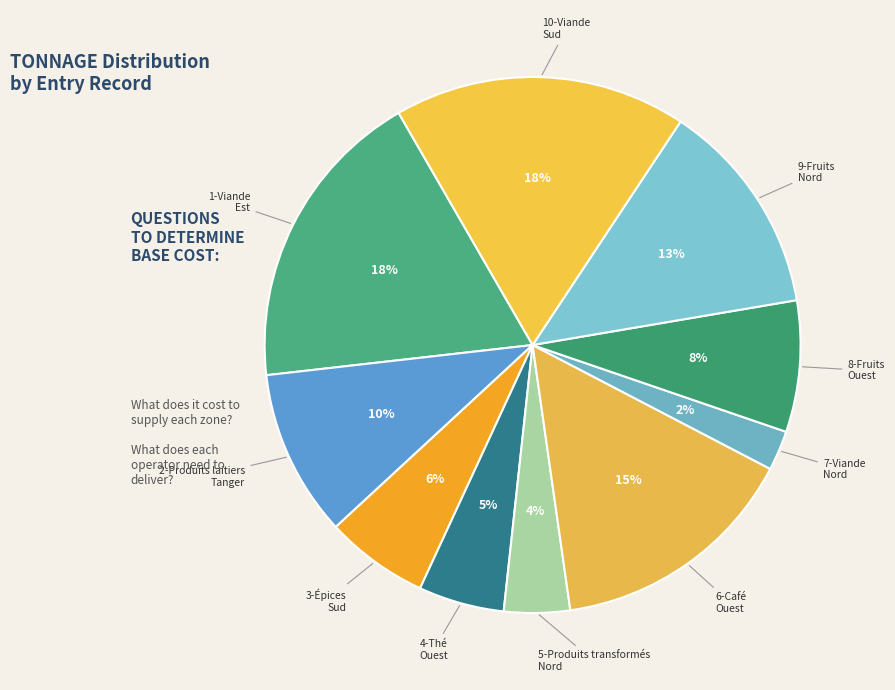

Is there any slice that represents more than half of the pie?

No